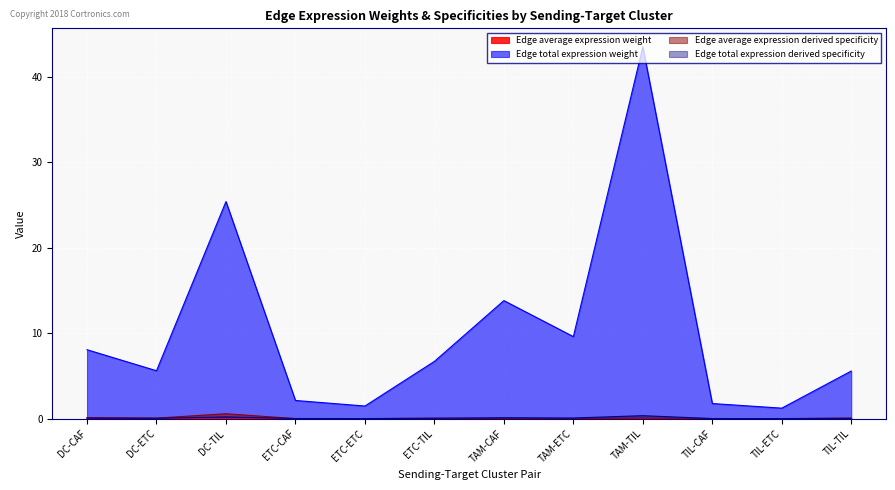

Reading right to left, transcribe all the data shown in this chart.

Edge average expression weight: TIL-TIL=0.0	TIL-ETC=0.0	TIL-CAF=0.0	TAM-TIL=0.0	TAM-ETC=0.0	TAM-CAF=0.0	ETC-TIL=0.0	ETC-ETC=0.0	ETC-CAF=0.0	DC-TIL=0.0	DC-ETC=0.0	DC-CAF=0.0
Edge total expression weight: TIL-TIL=5.6	TIL-ETC=1.2	TIL-CAF=1.8	TAM-TIL=43.5	TAM-ETC=9.6	TAM-CAF=13.8	ETC-TIL=6.7	ETC-ETC=1.5	ETC-CAF=2.1	DC-TIL=25.4	DC-ETC=5.6	DC-CAF=8.1
Edge average expression derived specificity: TIL-TIL=0.1	TIL-ETC=0.0	TIL-CAF=0.0	TAM-TIL=0.1	TAM-ETC=0.0	TAM-CAF=0.0	ETC-TIL=0.0	ETC-ETC=0.0	ETC-CAF=0.0	DC-TIL=0.6	DC-ETC=0.1	DC-CAF=0.1
Edge total expression derived specificity: TIL-TIL=0.0	TIL-ETC=0.0	TIL-CAF=0.0	TAM-TIL=0.3	TAM-ETC=0.1	TAM-CAF=0.1	ETC-TIL=0.1	ETC-ETC=0.0	ETC-CAF=0.0	DC-TIL=0.2	DC-ETC=0.0	DC-CAF=0.1